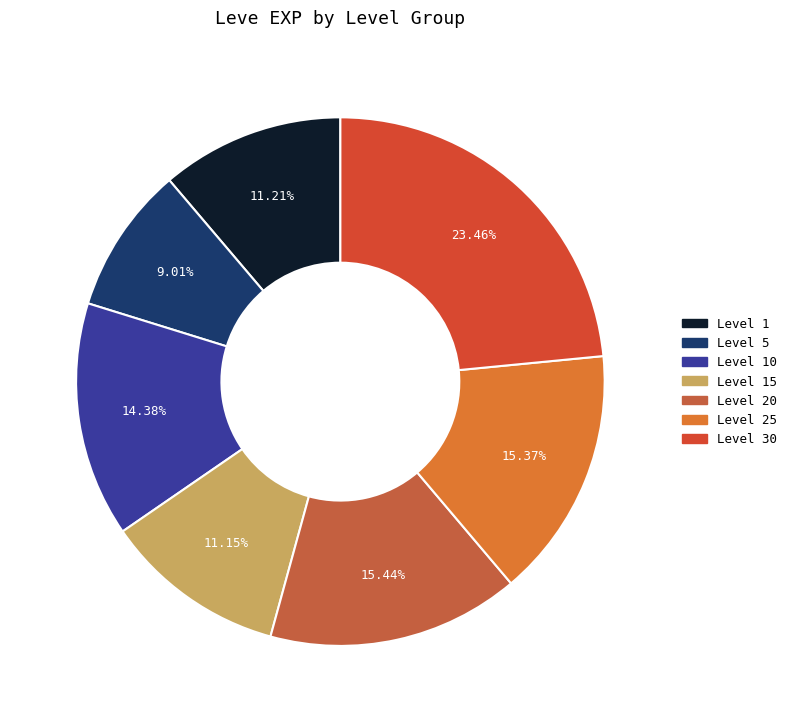

Count the number of slices in the pie.

7